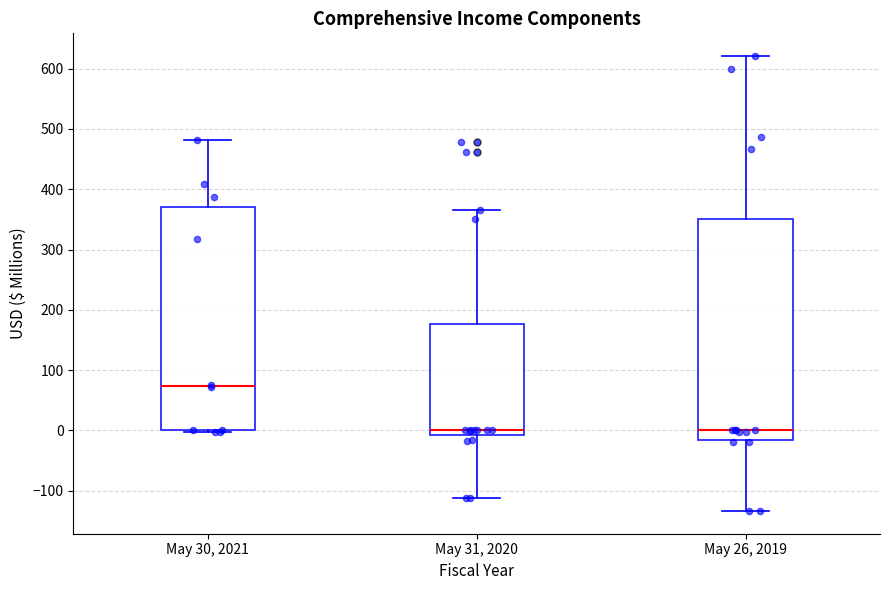

Where does the upper whisker of the box for May 30, 2021 end on the y-axis? The values are not printed on the chart, so give them approximately, as read against the axis.

480